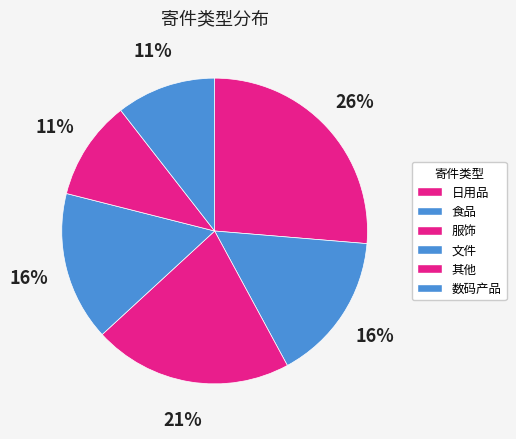

Does 日用品 represent more than half of the total?

No